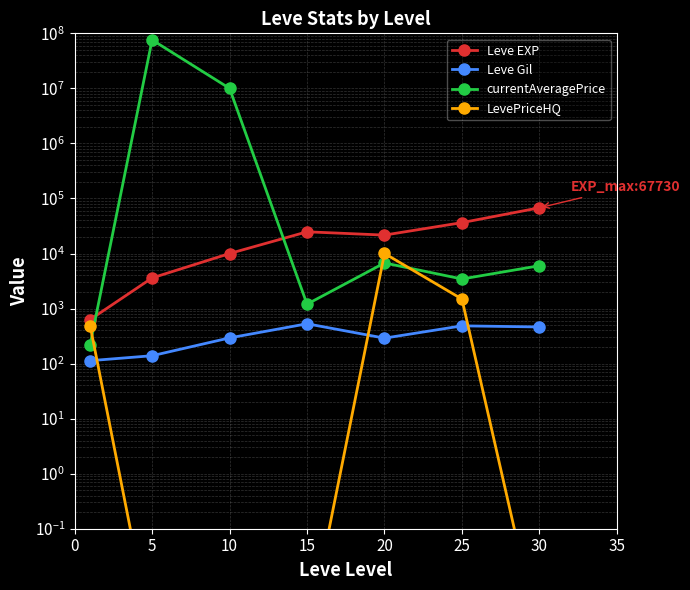

Which series has the largest total across all categories?

currentAveragePrice